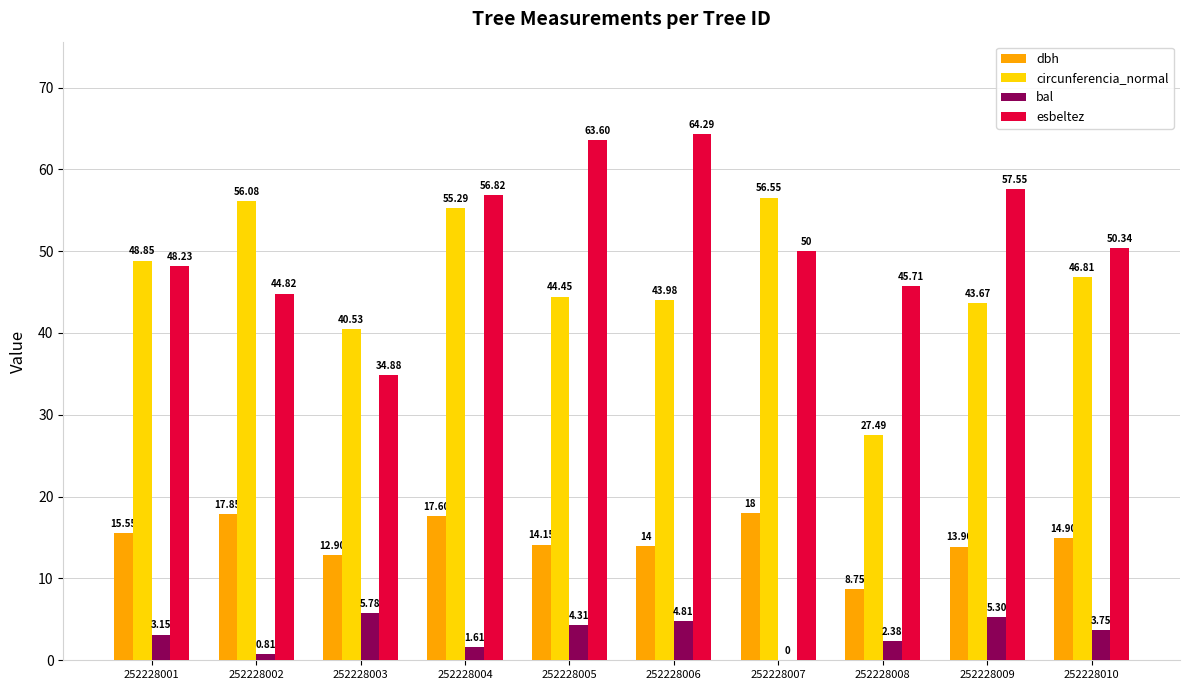

Is the value of circunferencia_normal at 252228002 greater than the value of dbh at 252228001?

Yes